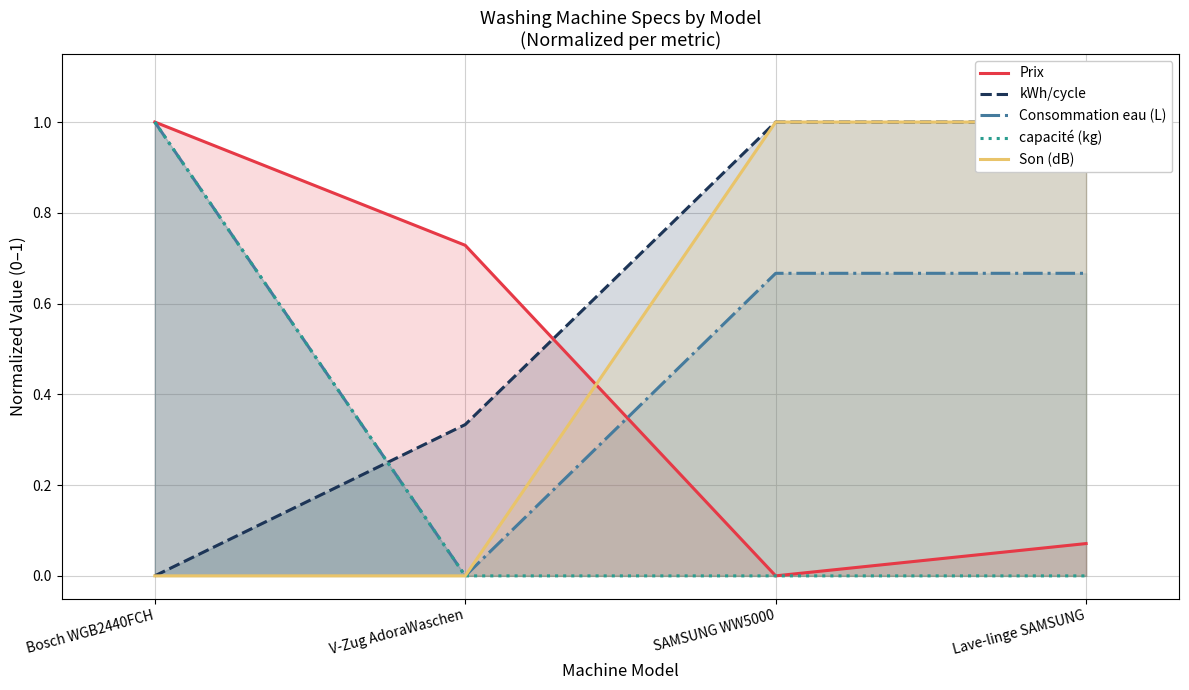

Where is capacité (kg) nearest to the value 0?

V-Zug AdoraWaschen